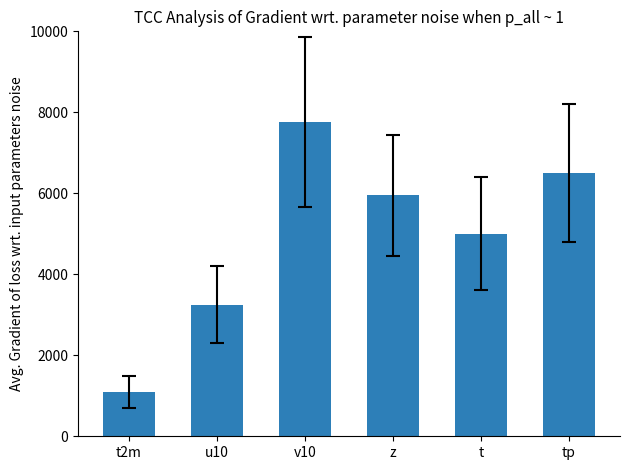

Does the chart contain stacked bars?

No